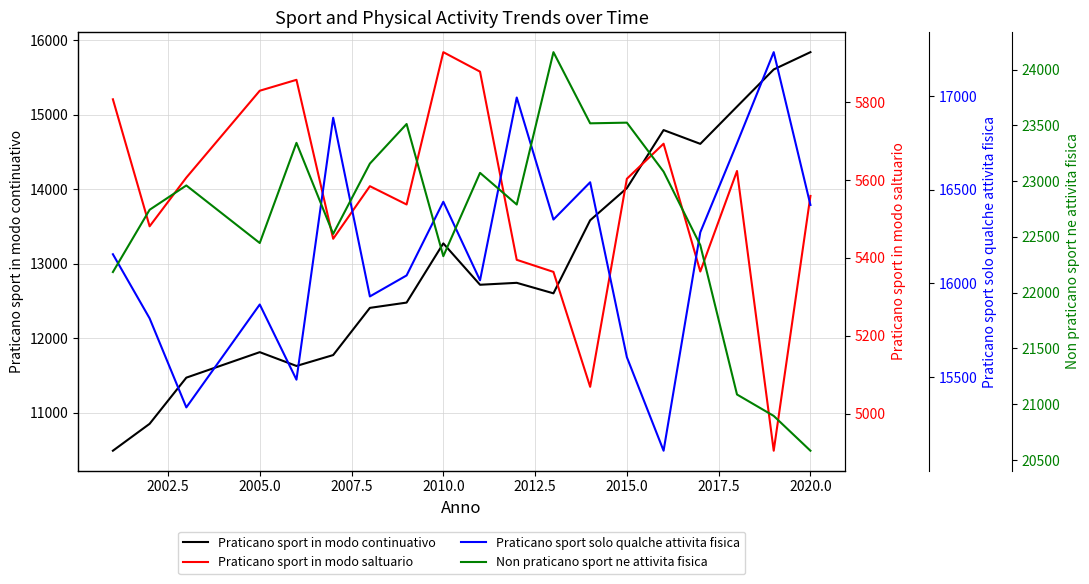

True or false: Praticano sport in modo continuativo has a value of 14013 at 2015.0.

True